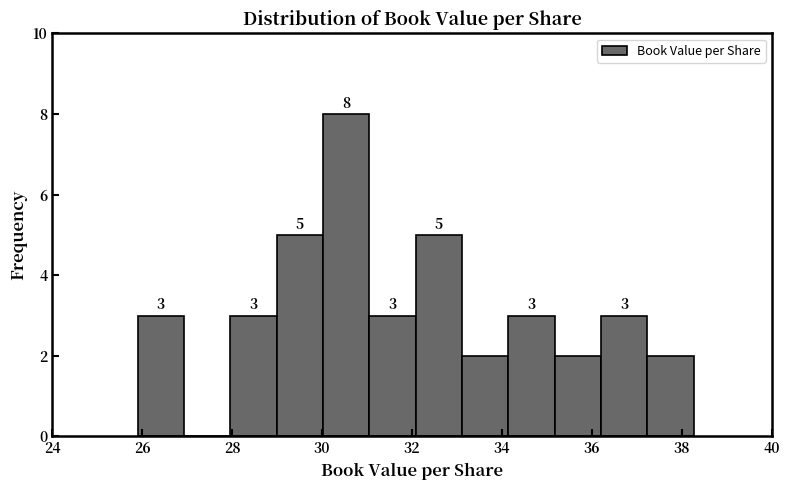

Which range on the x-axis has the tallest bar?

30.0 to 31.0